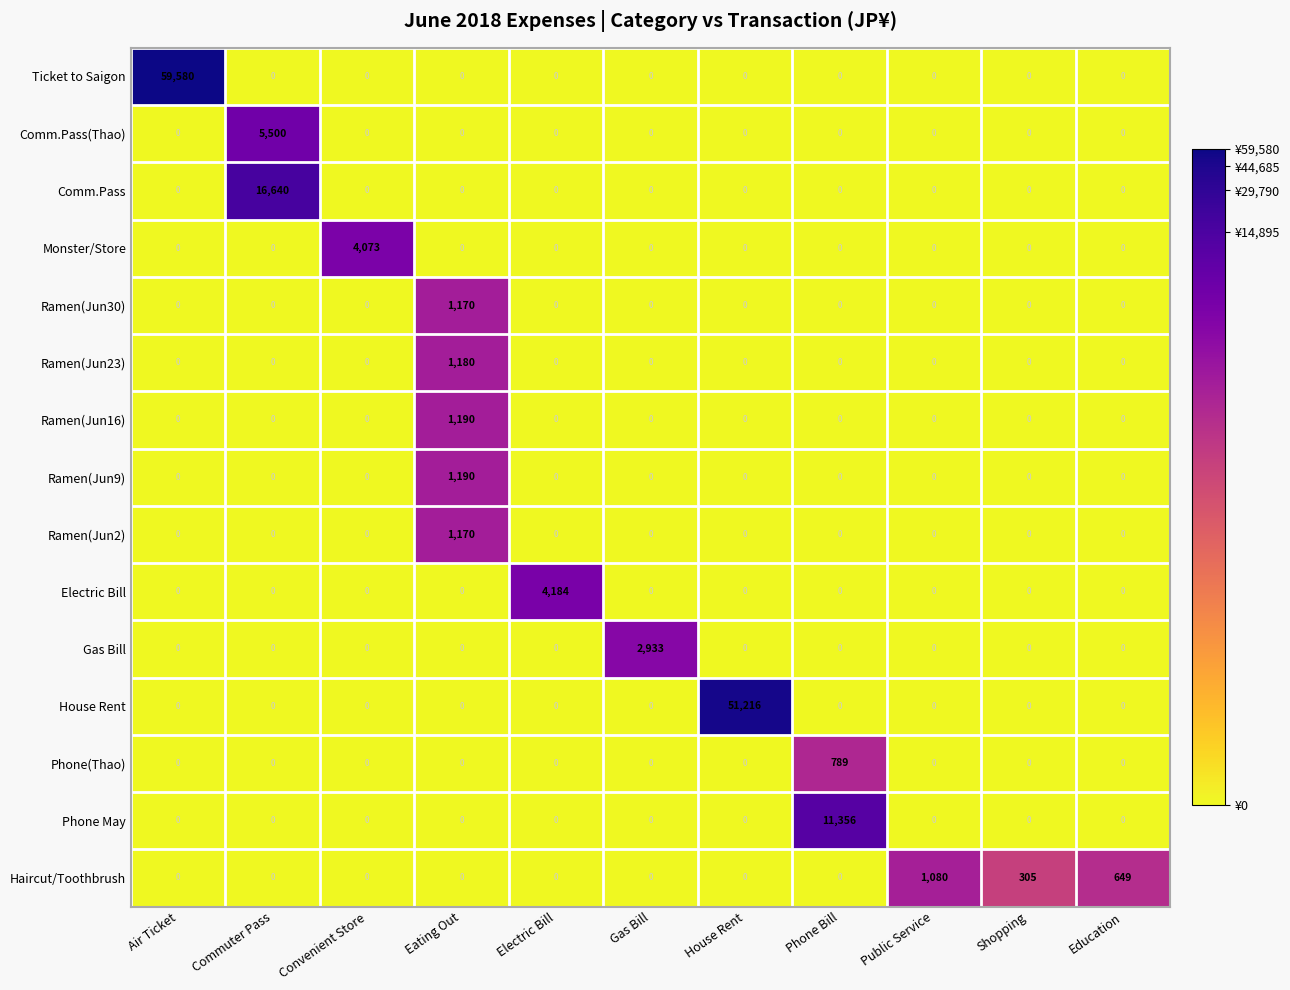

Is it true that Ramen(Jun30) equals 0 at Phone Bill?

True